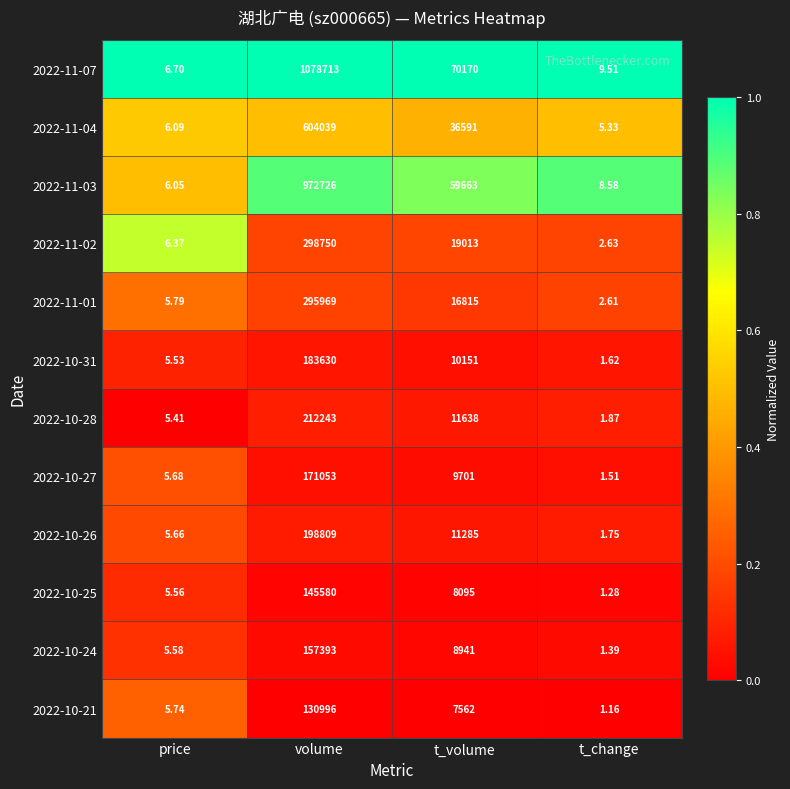

Which series has the largest total across all categories?

2022-11-07